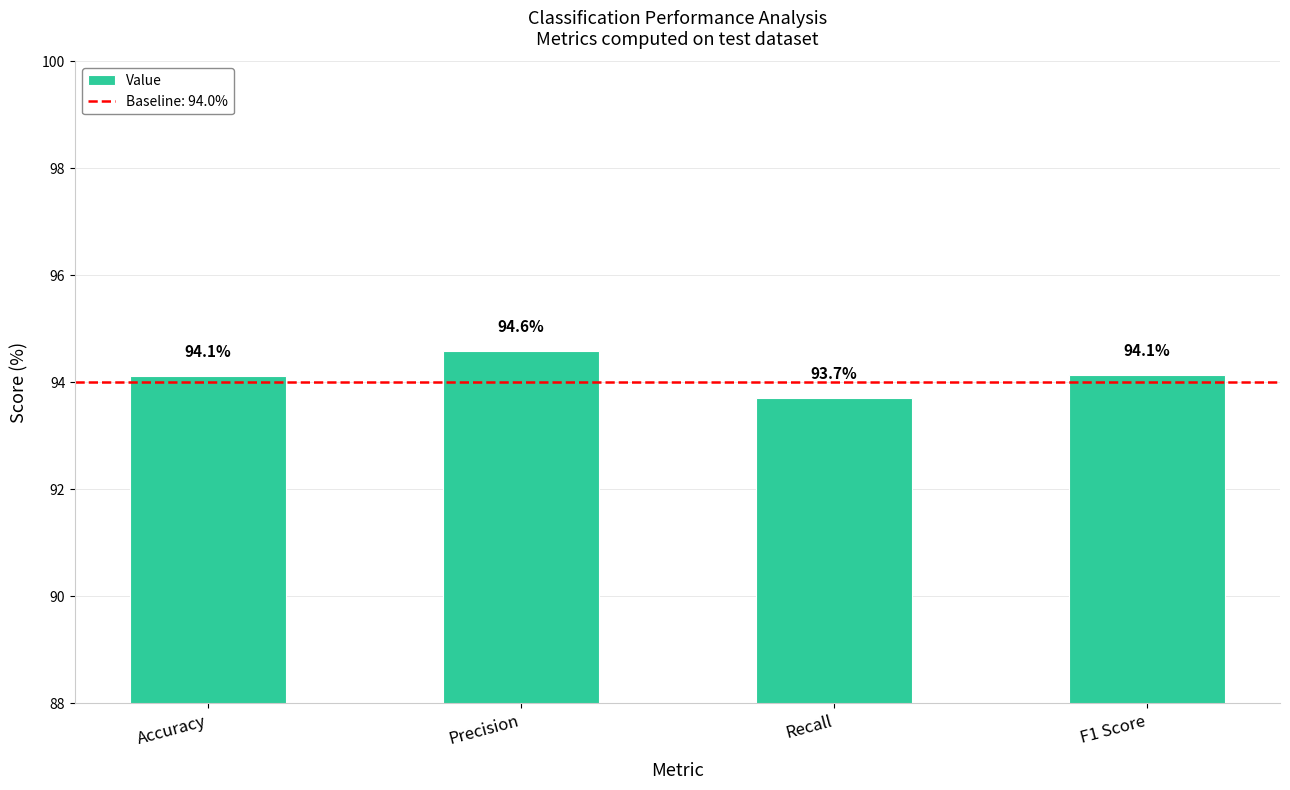

What is the average value?

94.1